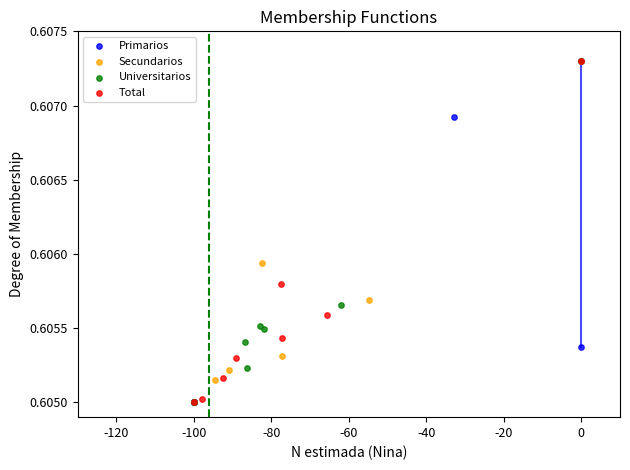

What are all the series names shown in the legend?

Primarios, Secundarios, Universitarios, Total